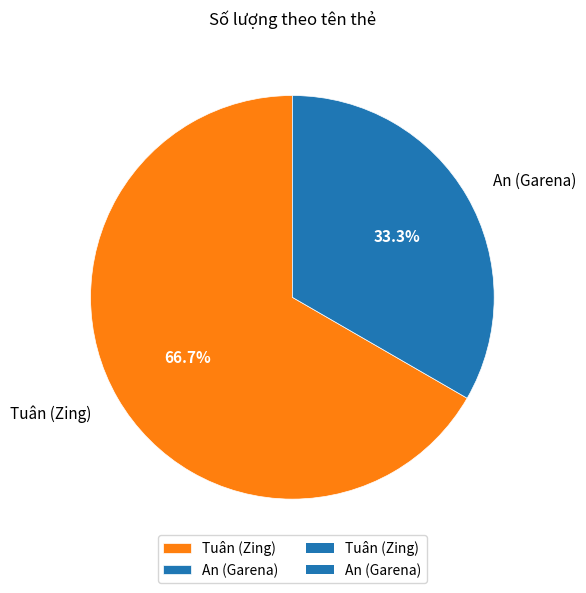

How many segments does this pie chart have?

2